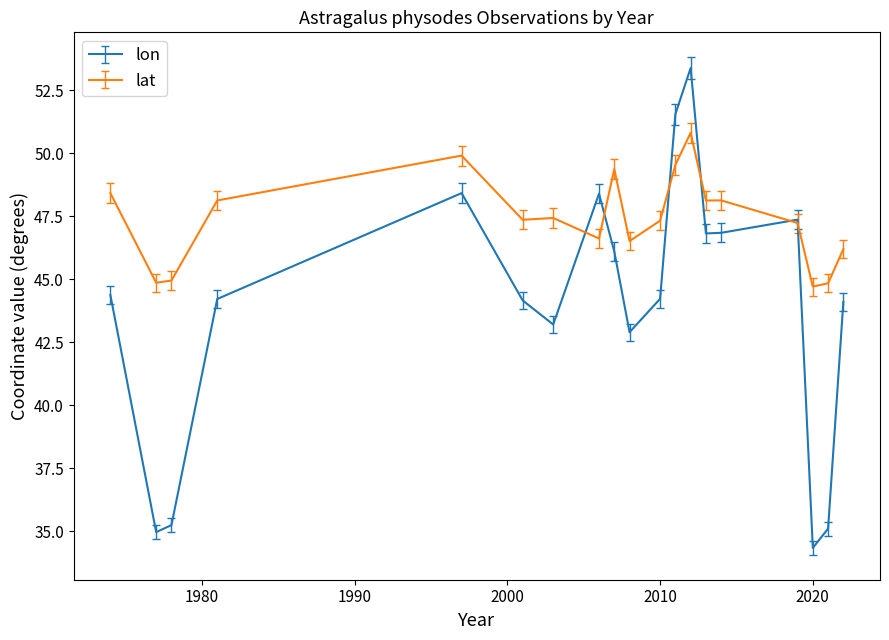

What is the lowest value of the lon series?

34.3